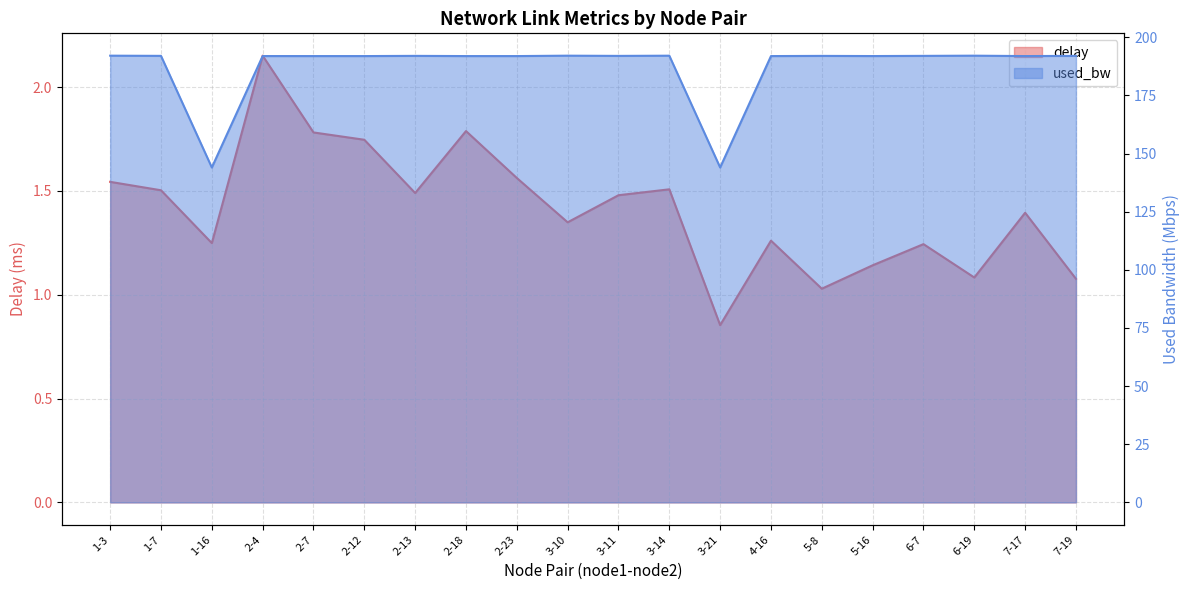

What is the difference between the highest and lowest values at 7-19?

190.9